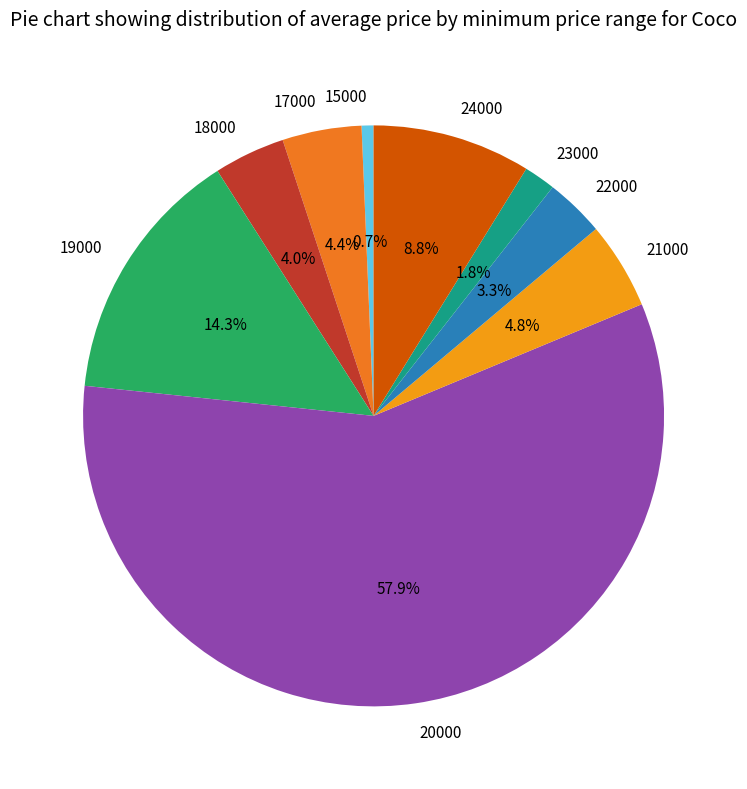

What is the ratio of the value at 22000 to the value at 24000?

0.4